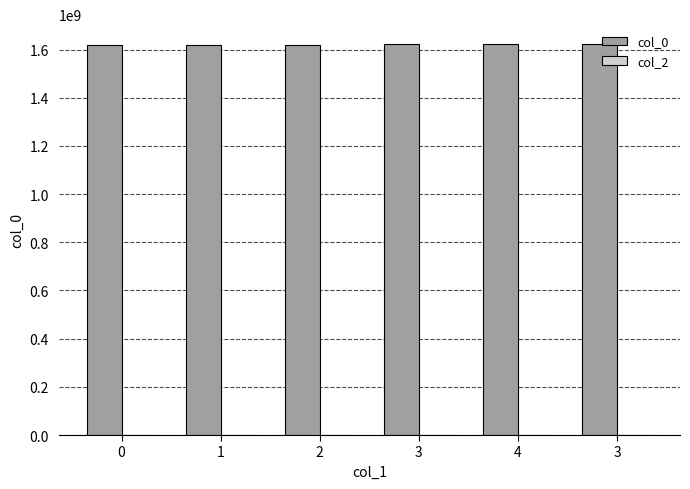

How many series are shown in this chart?

1